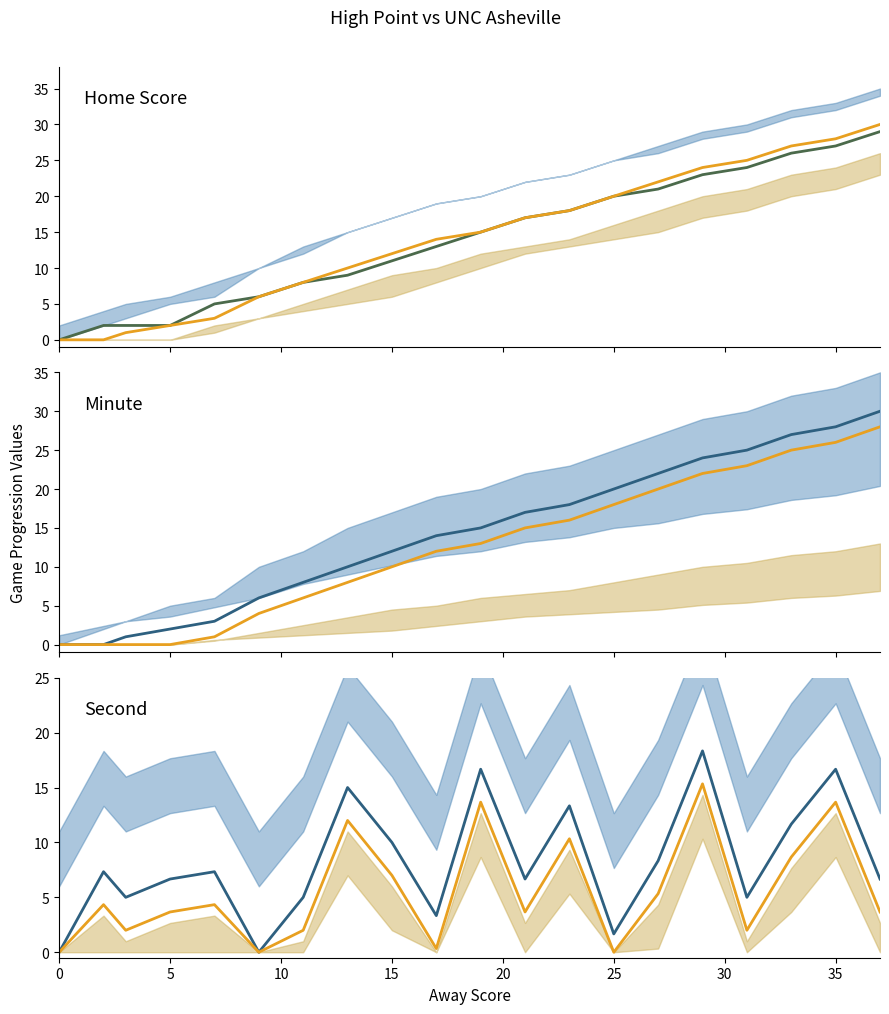

True or false: Minute has more than 2 interior local peaks.

False